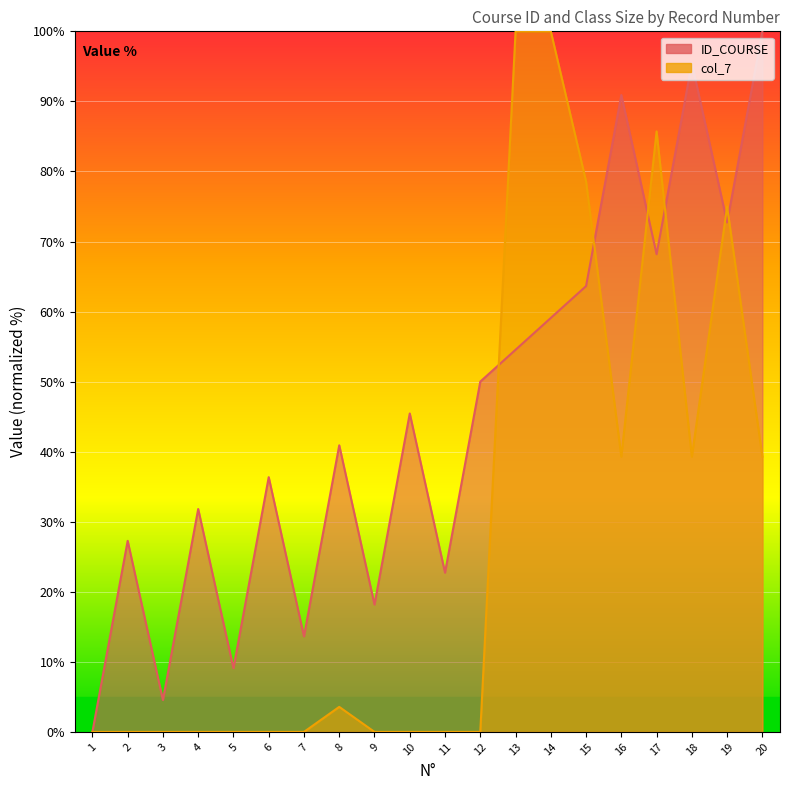

In ID_COURSE, how many points are lower than both neighbors (excluding endpoints)?

7